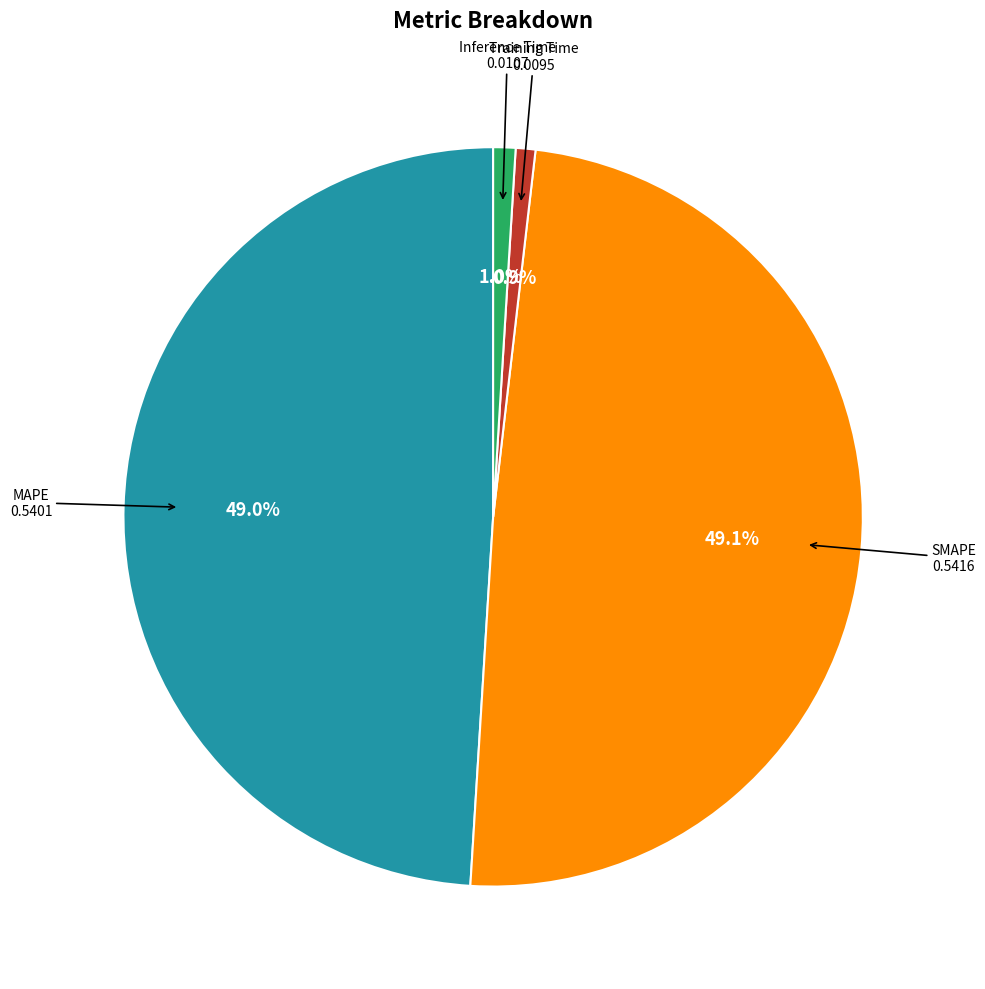

Is there a majority slice in this chart?

No